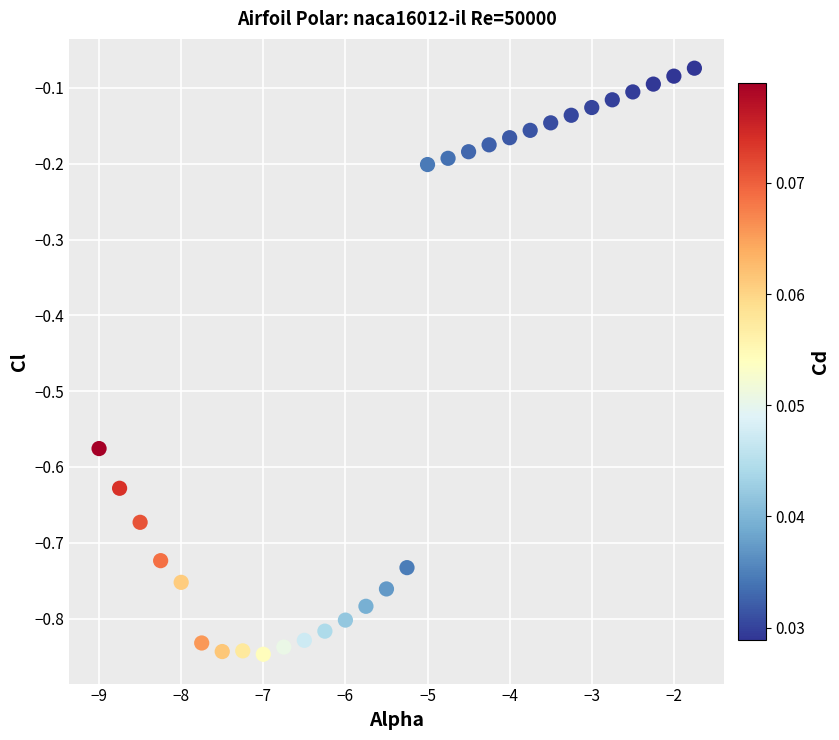

What is the range of X values (max minus min)?

7.2